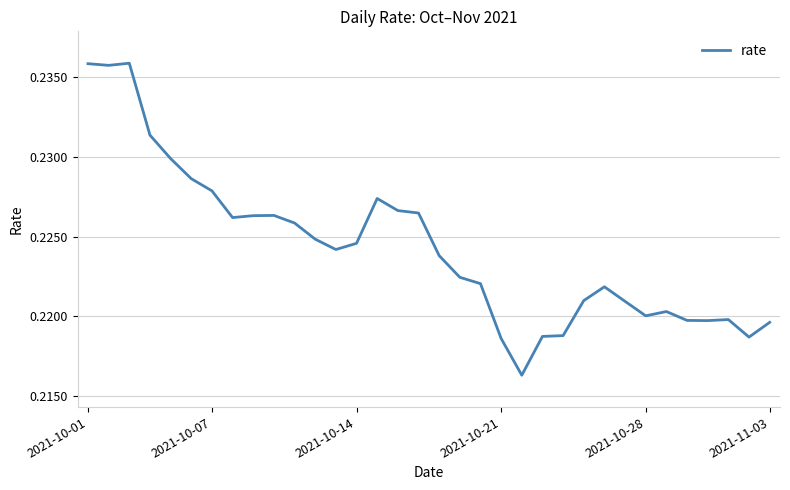

What is the greatest value displayed?

0.2